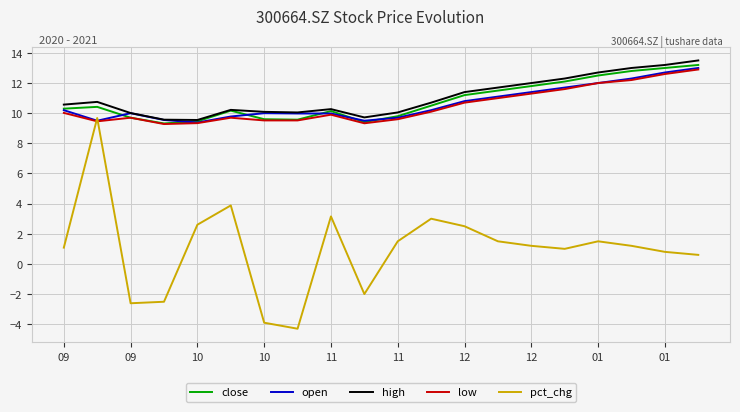

What is the difference between the second highest and second lowest values in the open series?

3.2